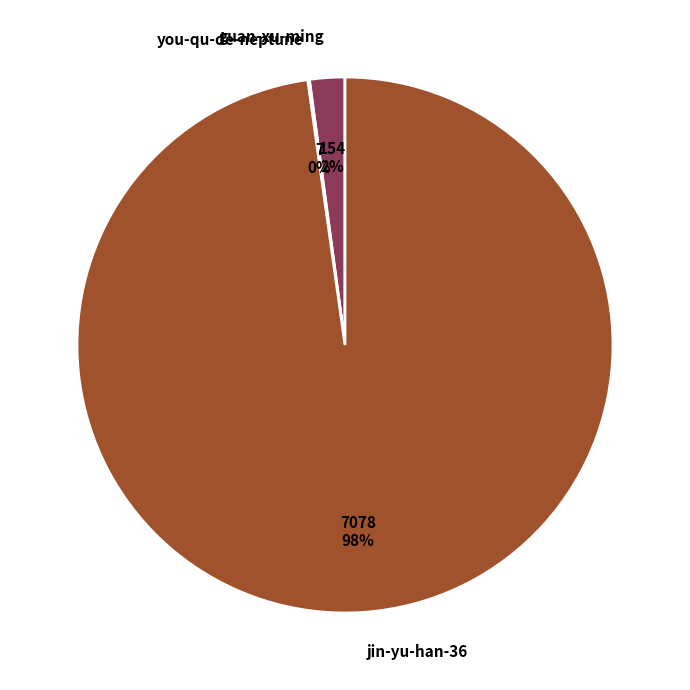

Which has a higher value, jin-yu-han-36 or guan-xu-ming?

jin-yu-han-36